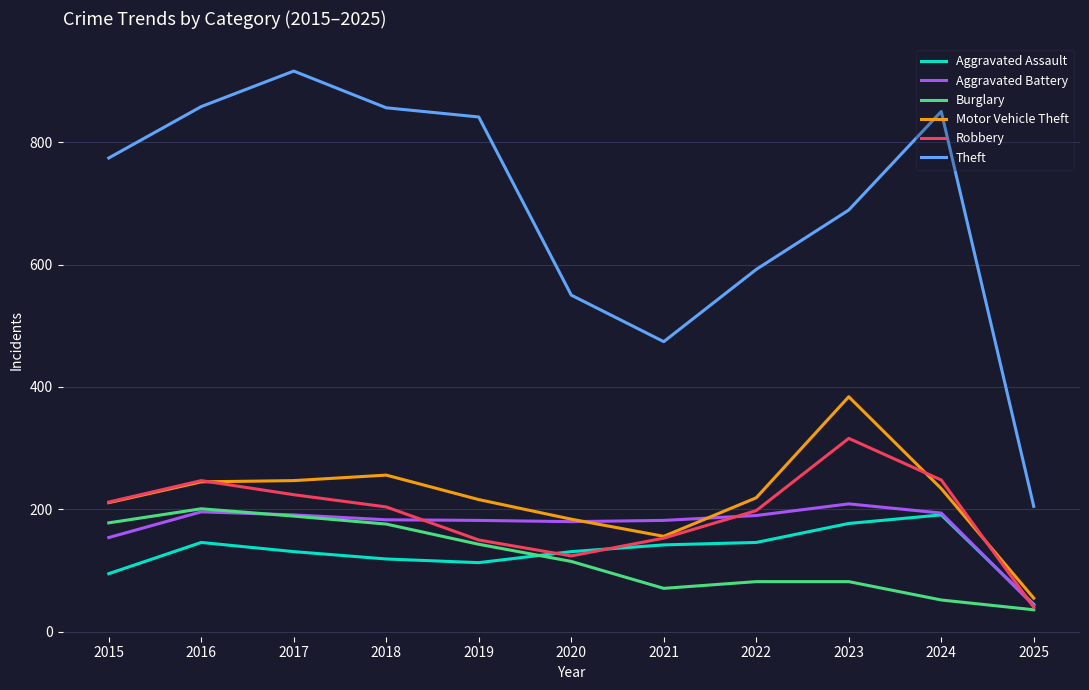

What is the difference between the highest and lowest values at 2019?

728